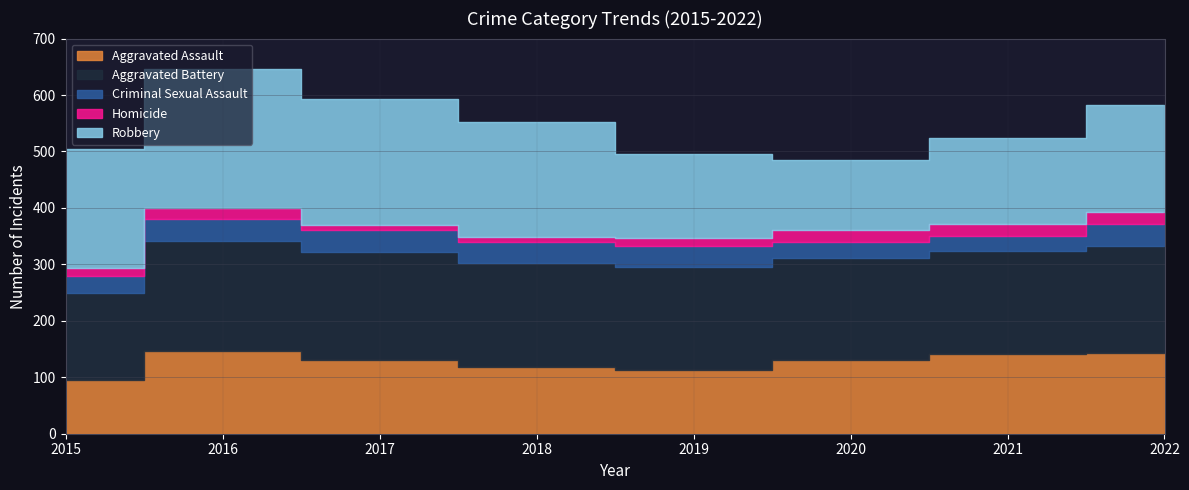

Which series changed the most between 2016 and 2018?

Robbery